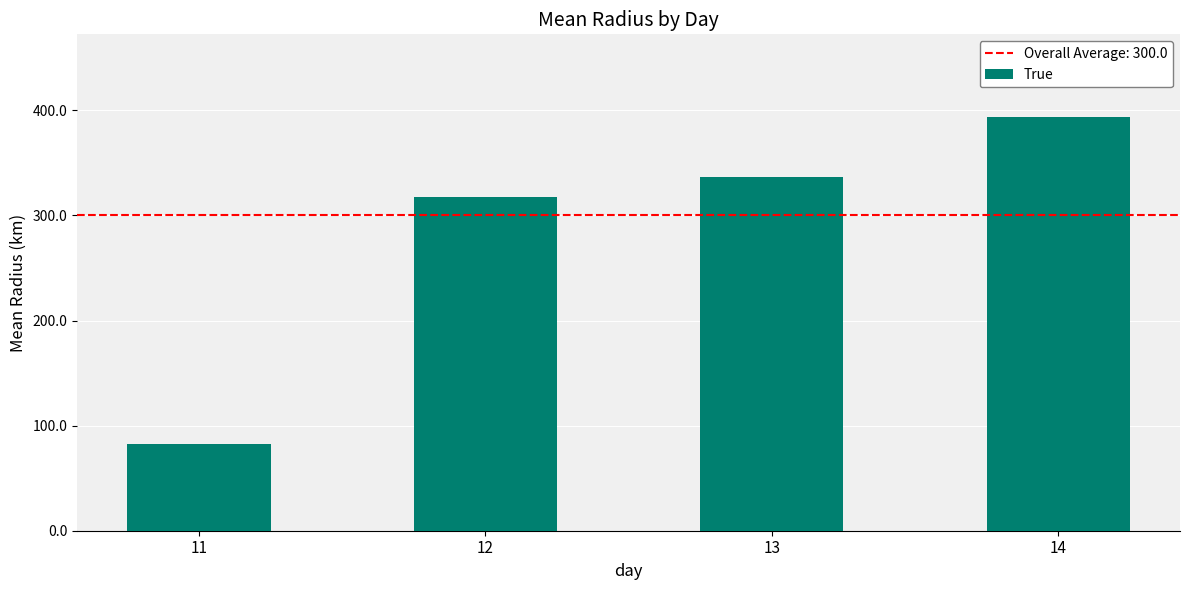

The chart shows a value of 393.7 at 14. True or false?

True